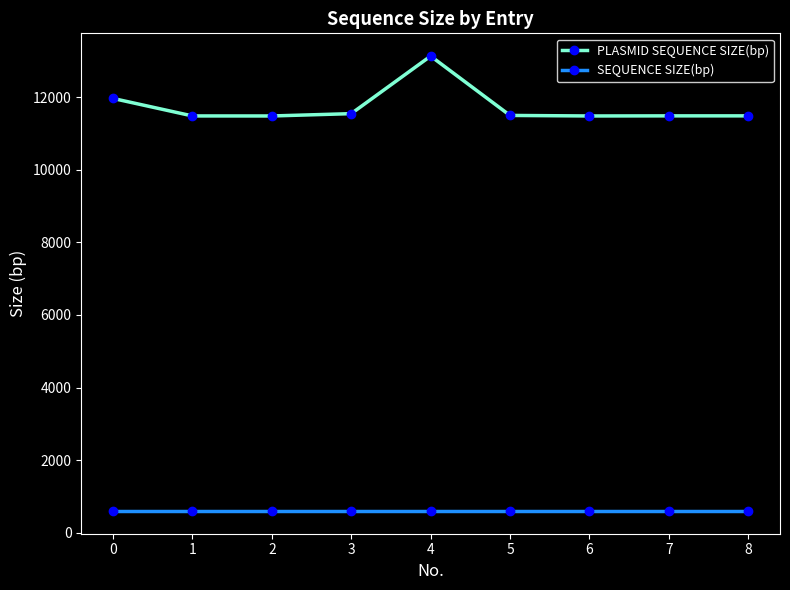

The value of PLASMID SEQUENCE SIZE(bp) at 3 is 19092. True or false?

False